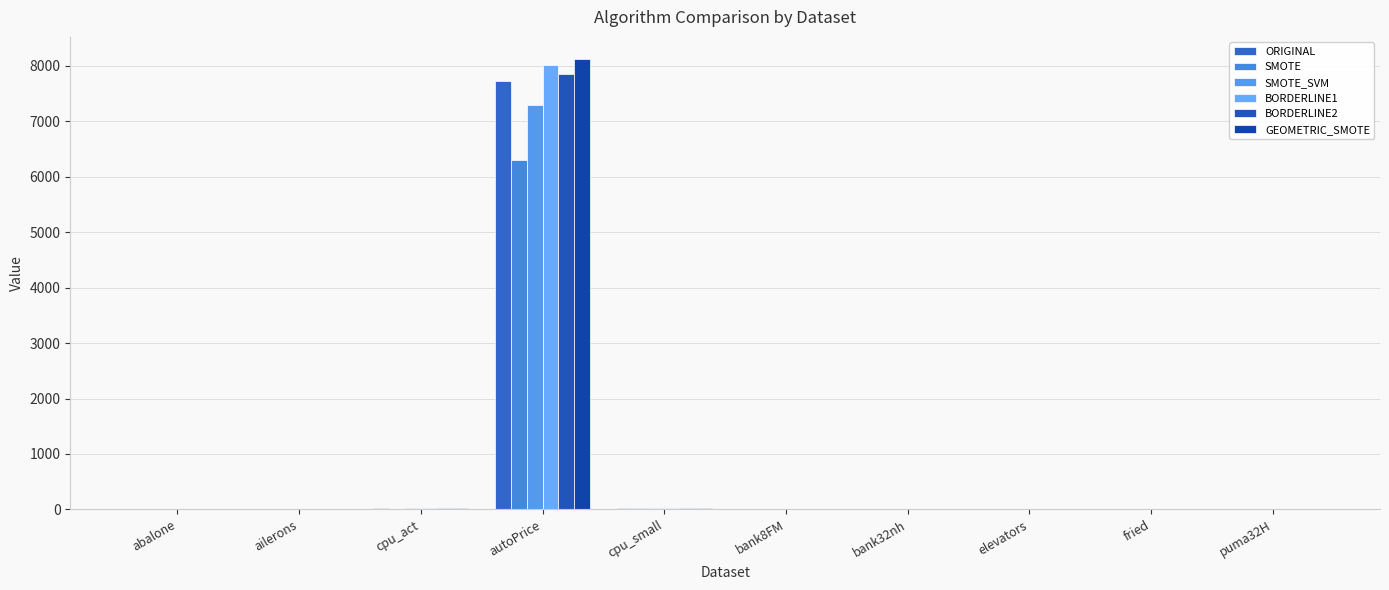

At which label is GEOMETRIC_SMOTE closest to 4056?

cpu_small